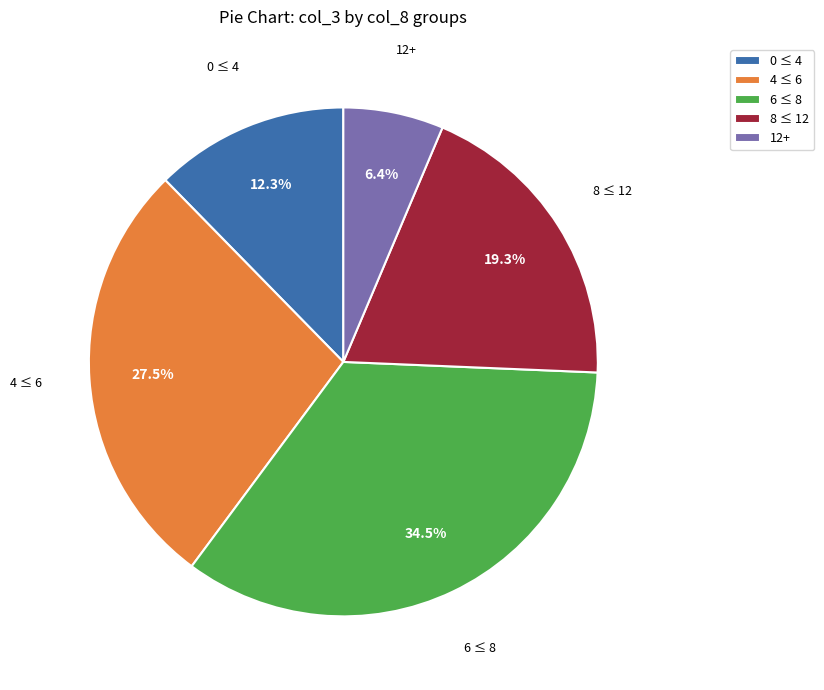

Which slice is the smallest?

12+